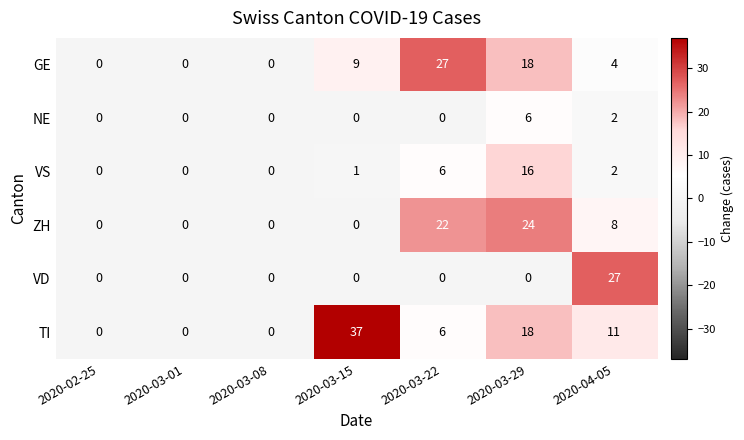

How many positive values does the TI series have?

4